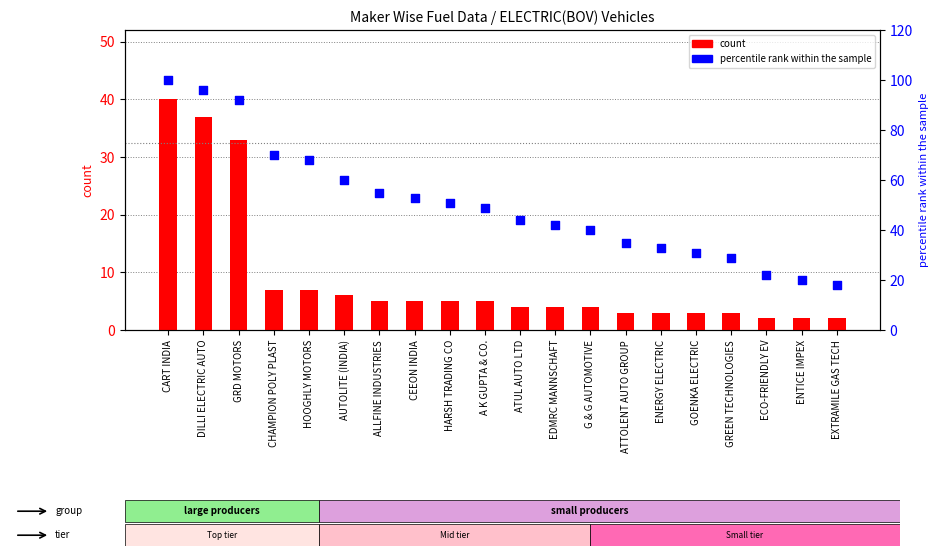

What is the total value across all series at CART INDIA?

140